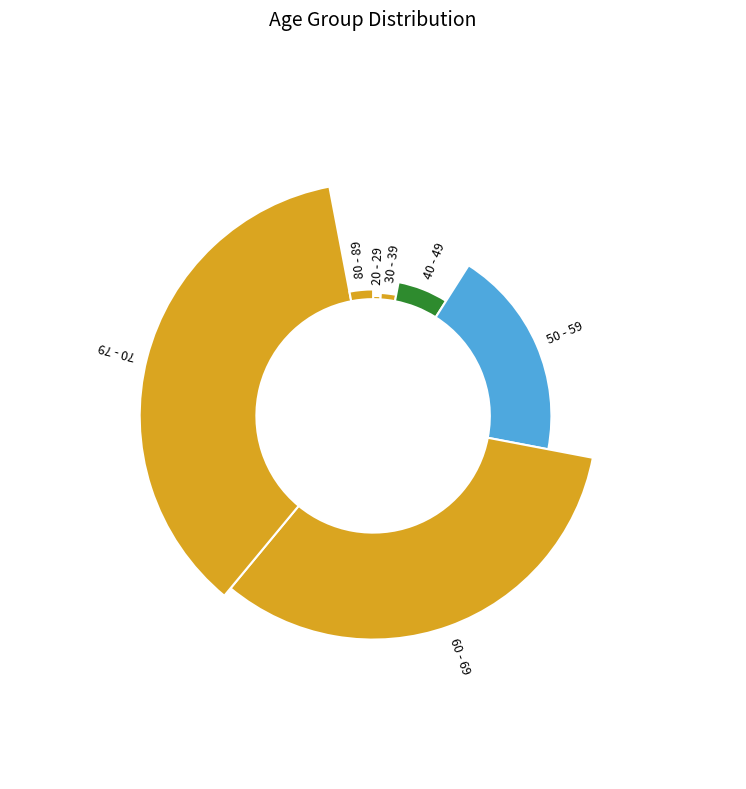

To the nearest percent, what portion does 80 - 89 represent?

3%